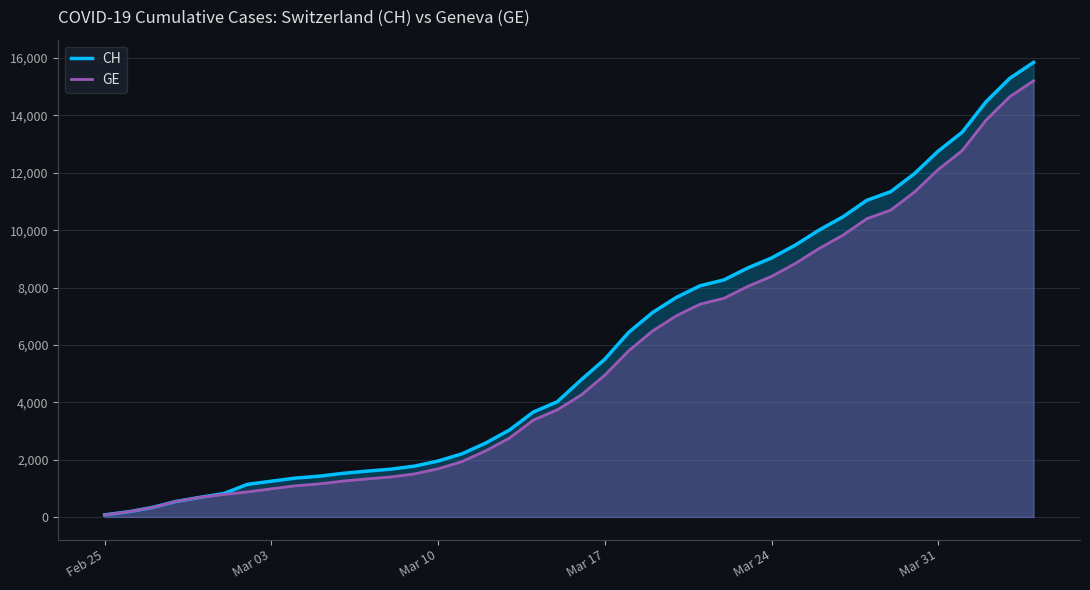

Reading left to right, list all the values displayed in this chart.

CH: 73	178	329	540	682	814	1137	1245	1353	1420	1519	1595	1664	1770	1949	2199	2577	3033	3658	4014	4775	5501	6434	7125	7654	8061	8265	8681	9030	9481	10005	10467	11041	11340	11971	12758	13413	14473	15294	15850
GE: 73	178	329	540	682	784	872	979	1085	1152	1248	1324	1393	1499	1678	1928	2306	2752	3377	3733	4248	4944	5792	6483	7012	7419	7623	8039	8388	8839	9363	9825	10399	10698	11329	12116	12771	13831	14652	15208